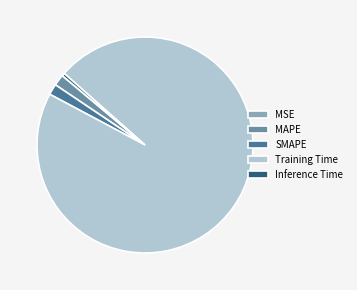

To the nearest percent, what is the average slice percentage?

20%